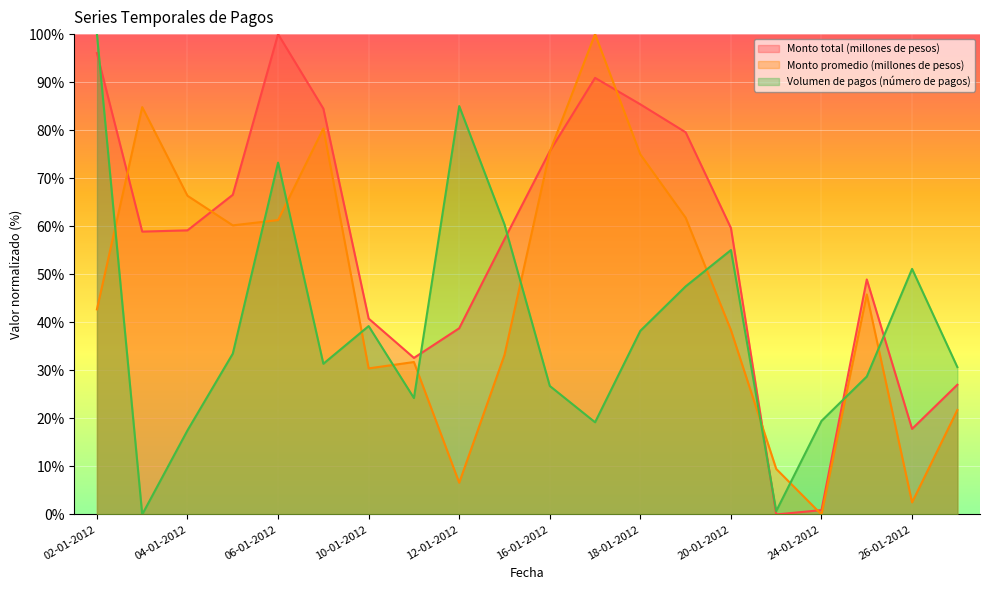

What position from the left is 27-01-2012?

20